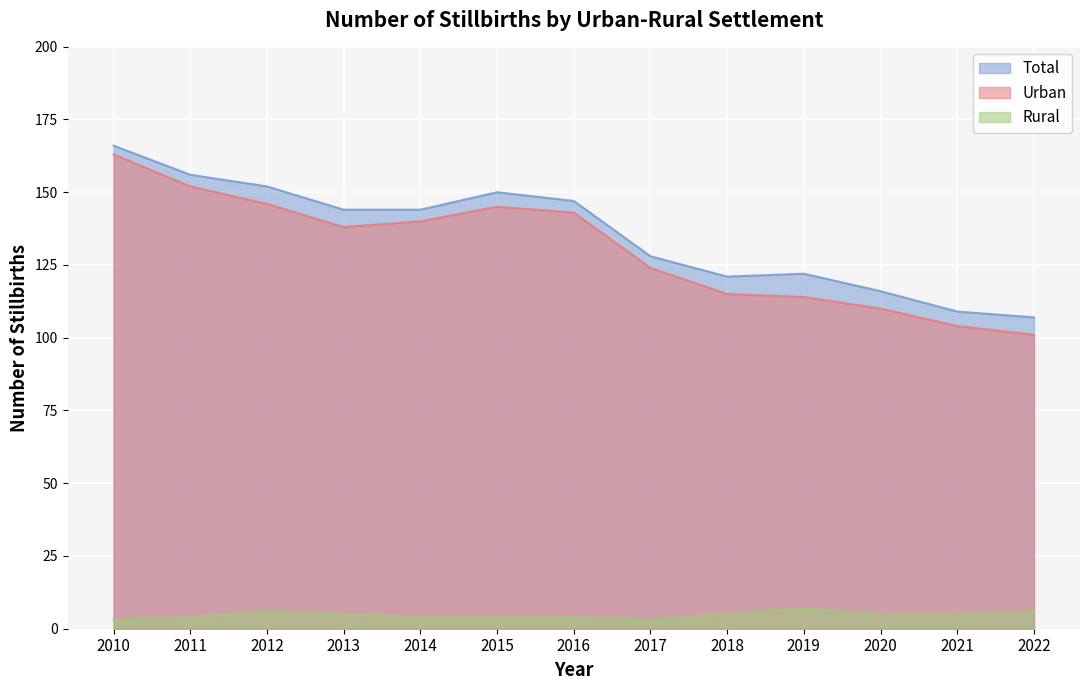

True or false: Urban and Total intersect in this chart.

False